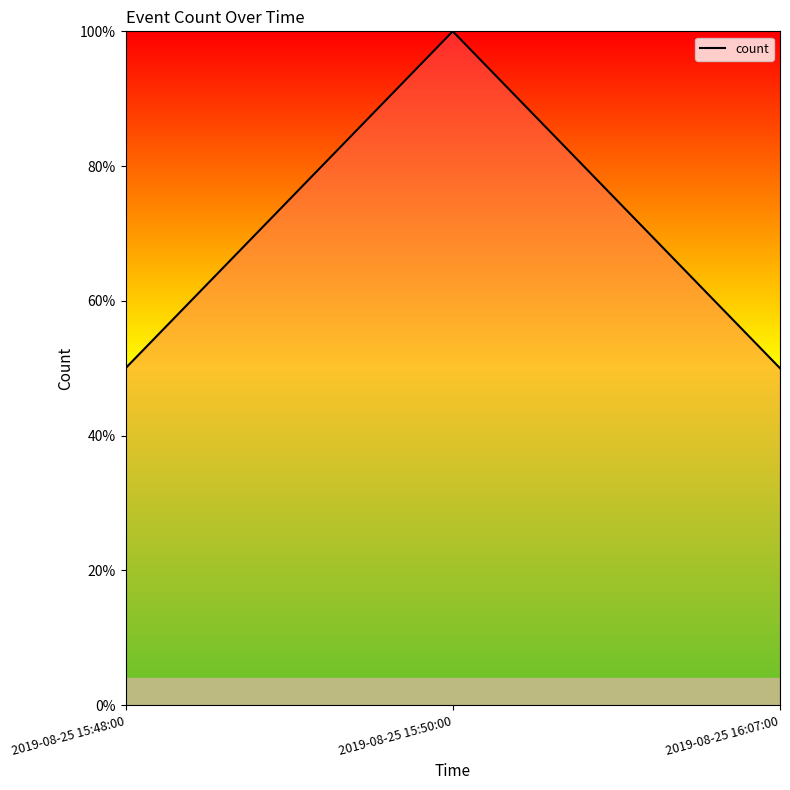

The chart shows a value of 82 at 2019-08-25 16:07:00. True or false?

False